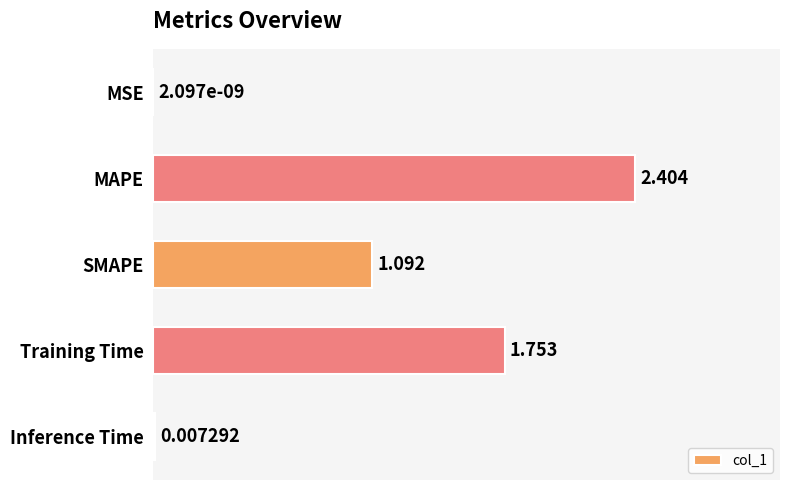

At which category does the chart reach its peak across all series?

MAPE